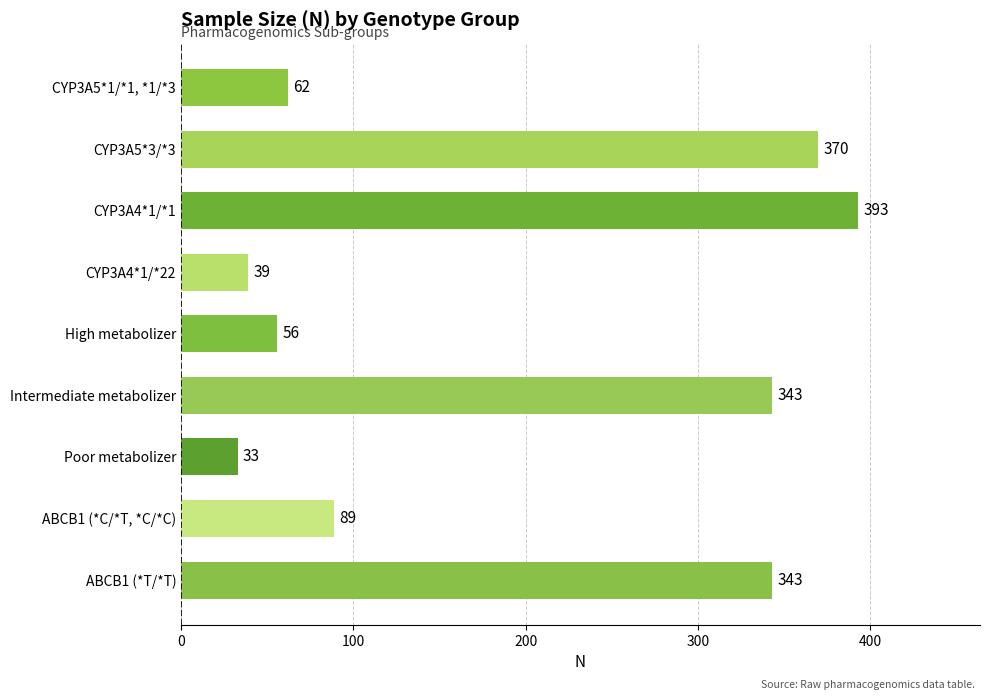

Between High metabolizer and Poor metabolizer, which is larger?

High metabolizer